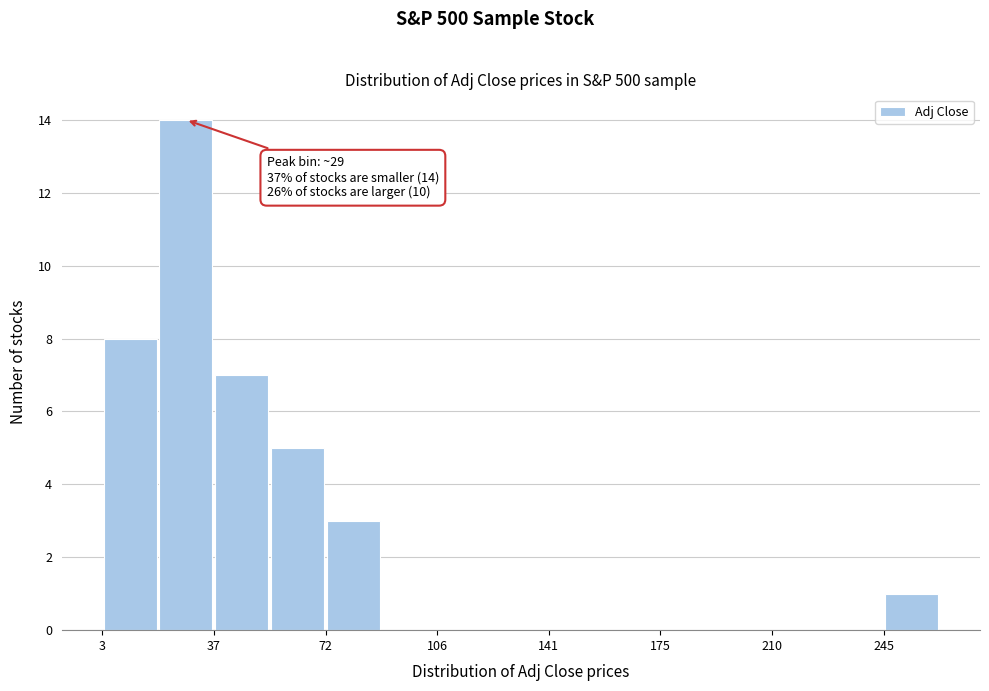

Read against the x-axis, roughly where is the centre of the tallest bar?

30